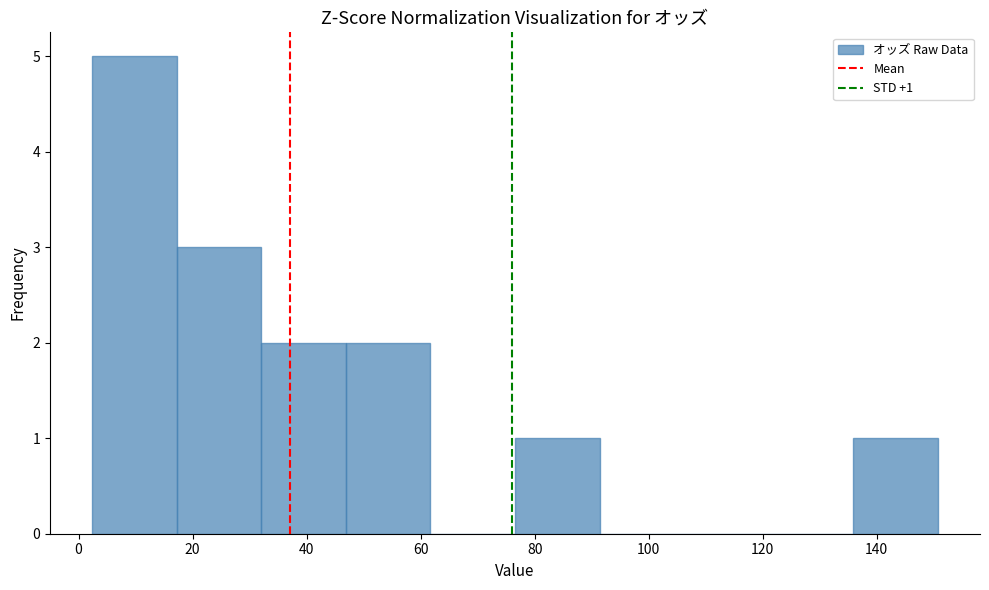

Over which range of the x-axis is the bar tallest?

2 to 18